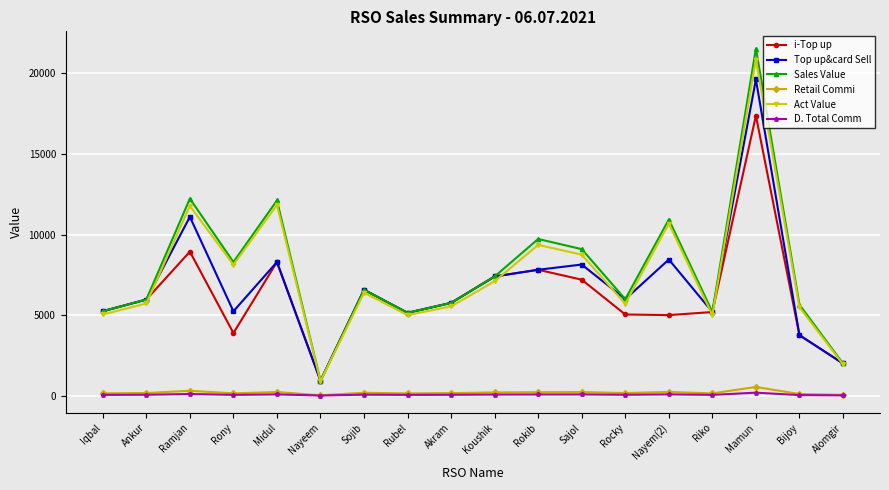

True or false: Act Value and Retail Commi cross at least once.

False